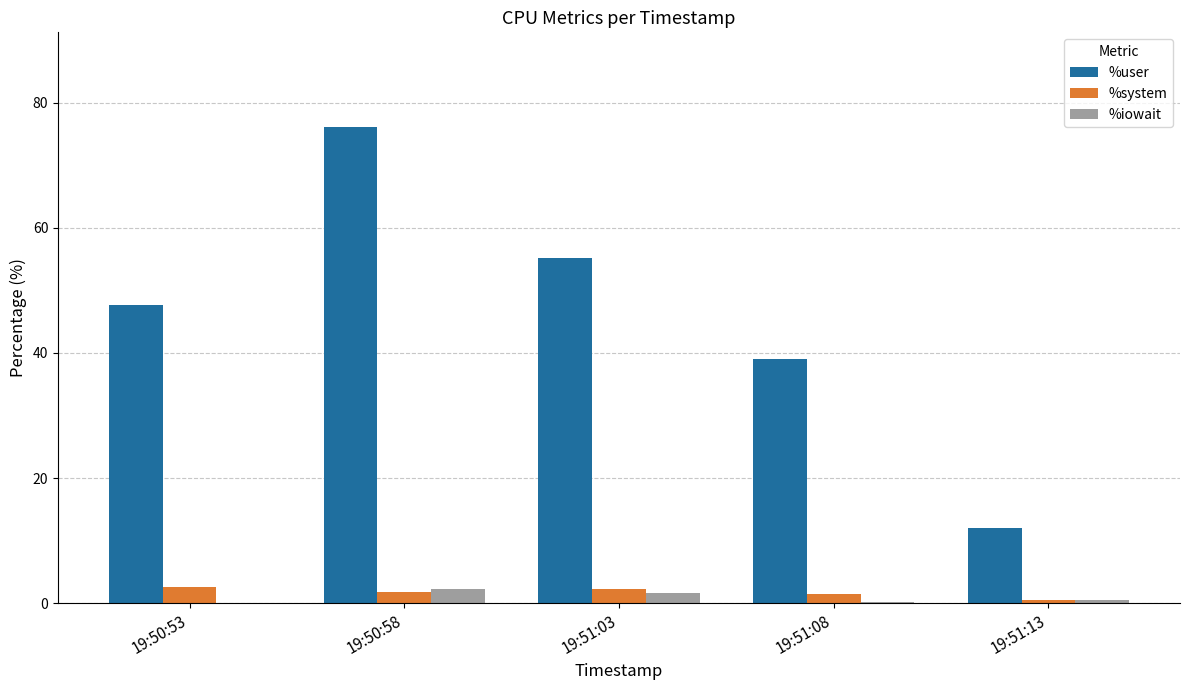

Which series changed the most between 19:50:53 and 19:51:08?

%user